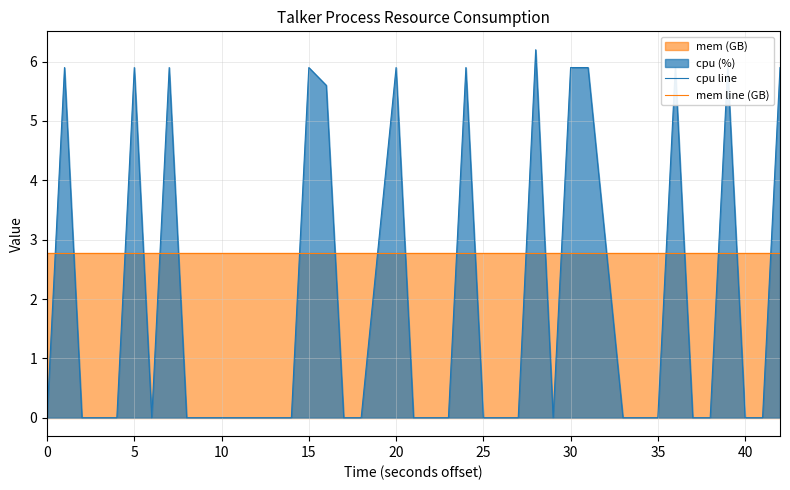

True or false: mem line (GB) and cpu line cross at least once.

True